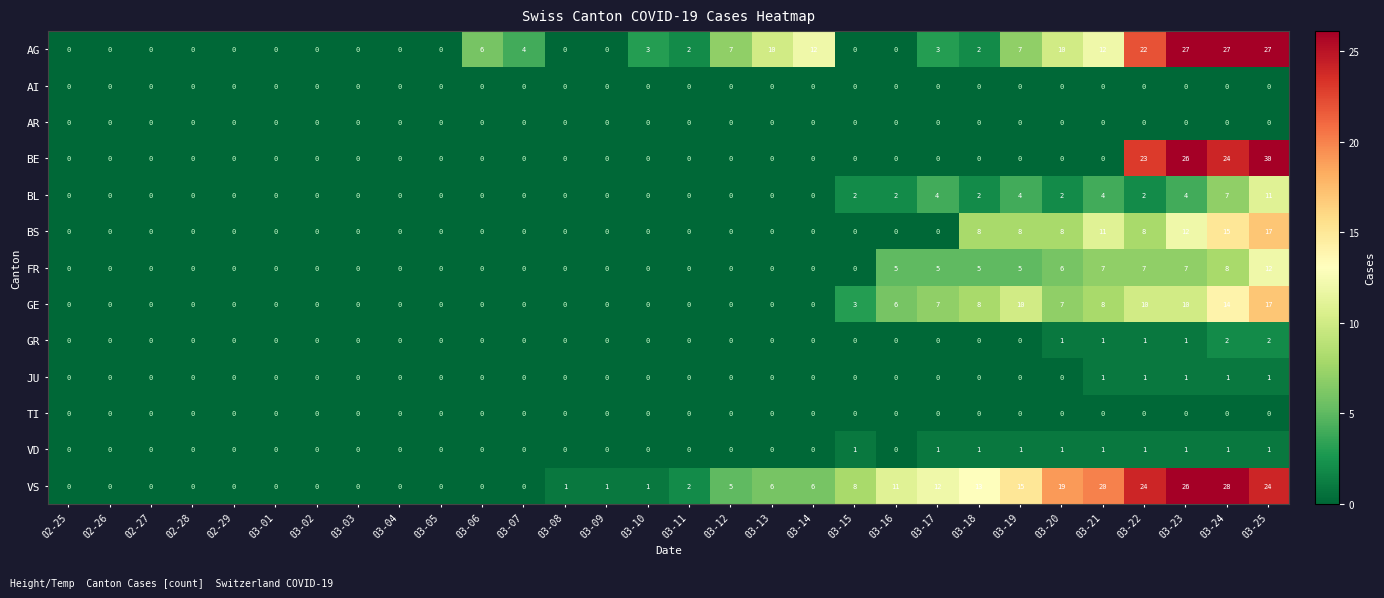

Where is VS nearest to the value 14?

03-18